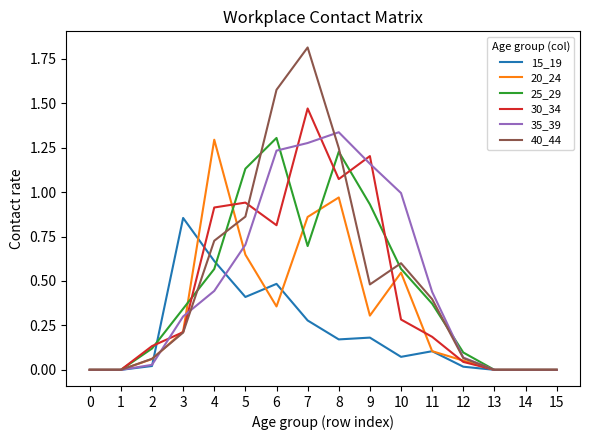

True or false: 15_19 has a value of 0.2 at 8.

True